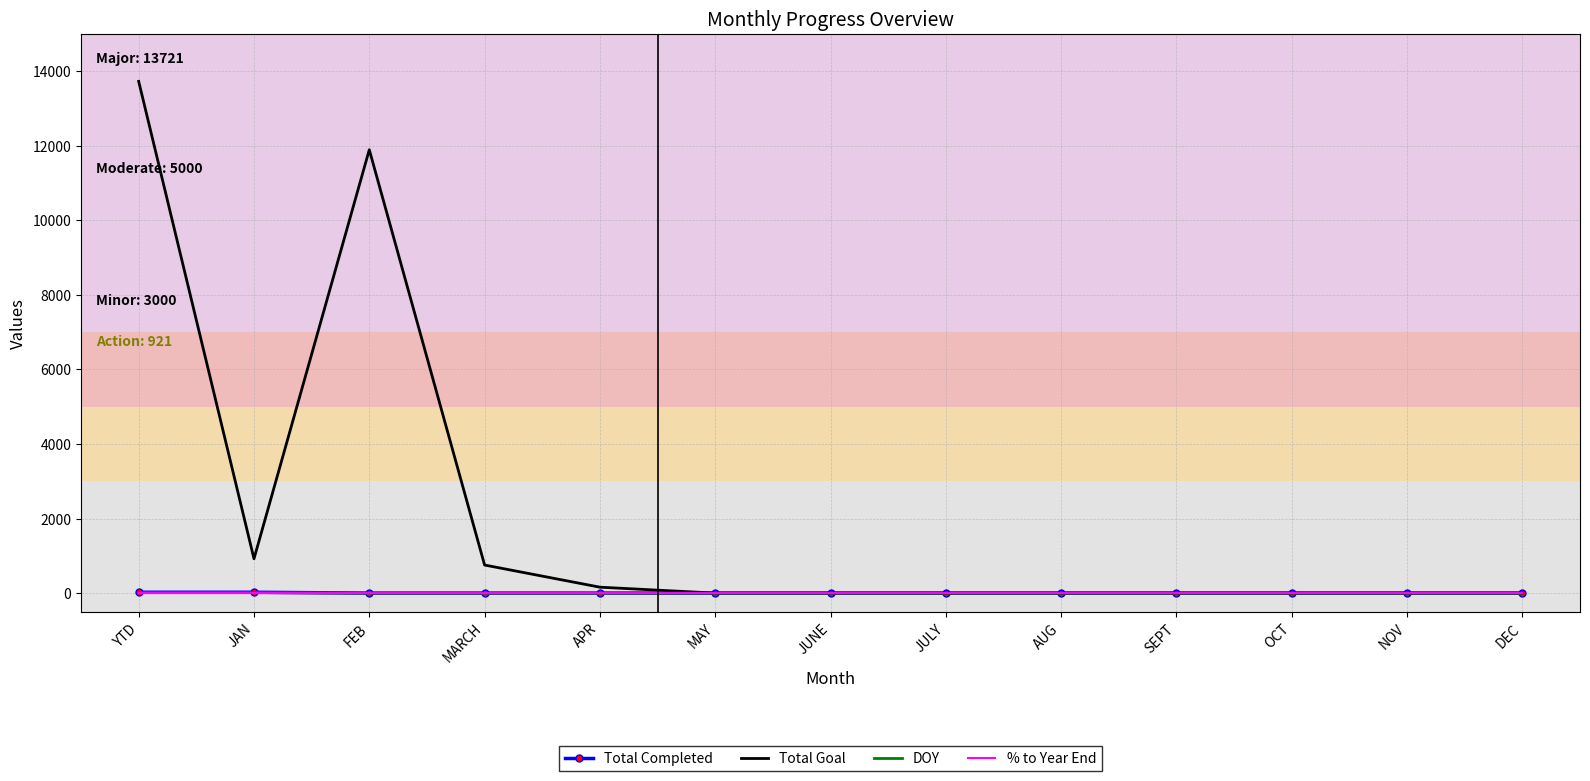

The Total Goal series shows -8817.6 at OCT. True or false?

False